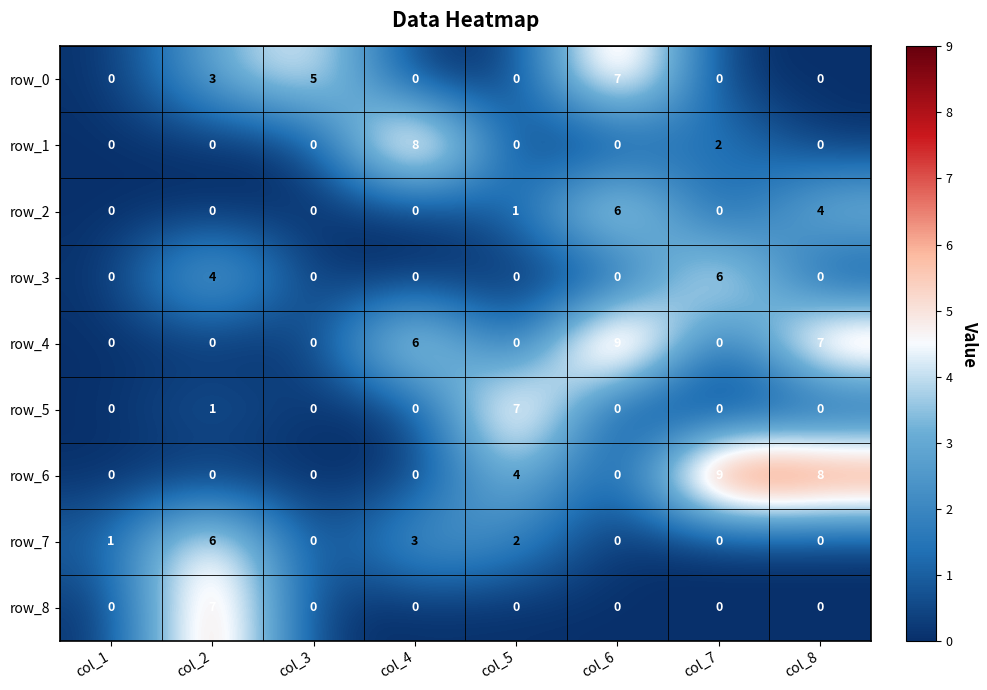

What is the sum of the row_7 values at col_2 and col_7?

6